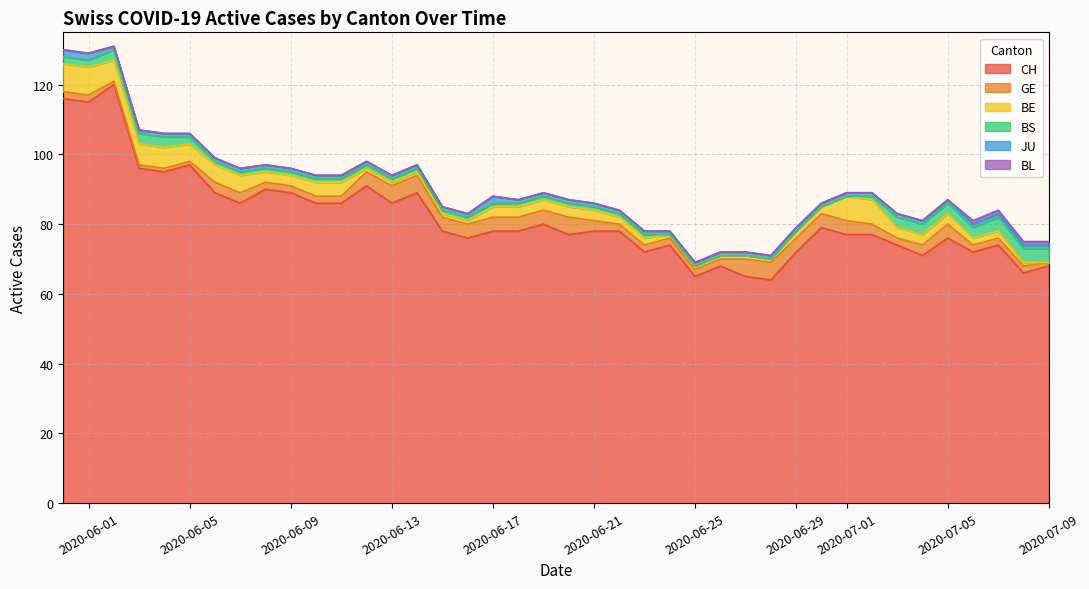

What is the value of the GE point at the 9th from the left?

2